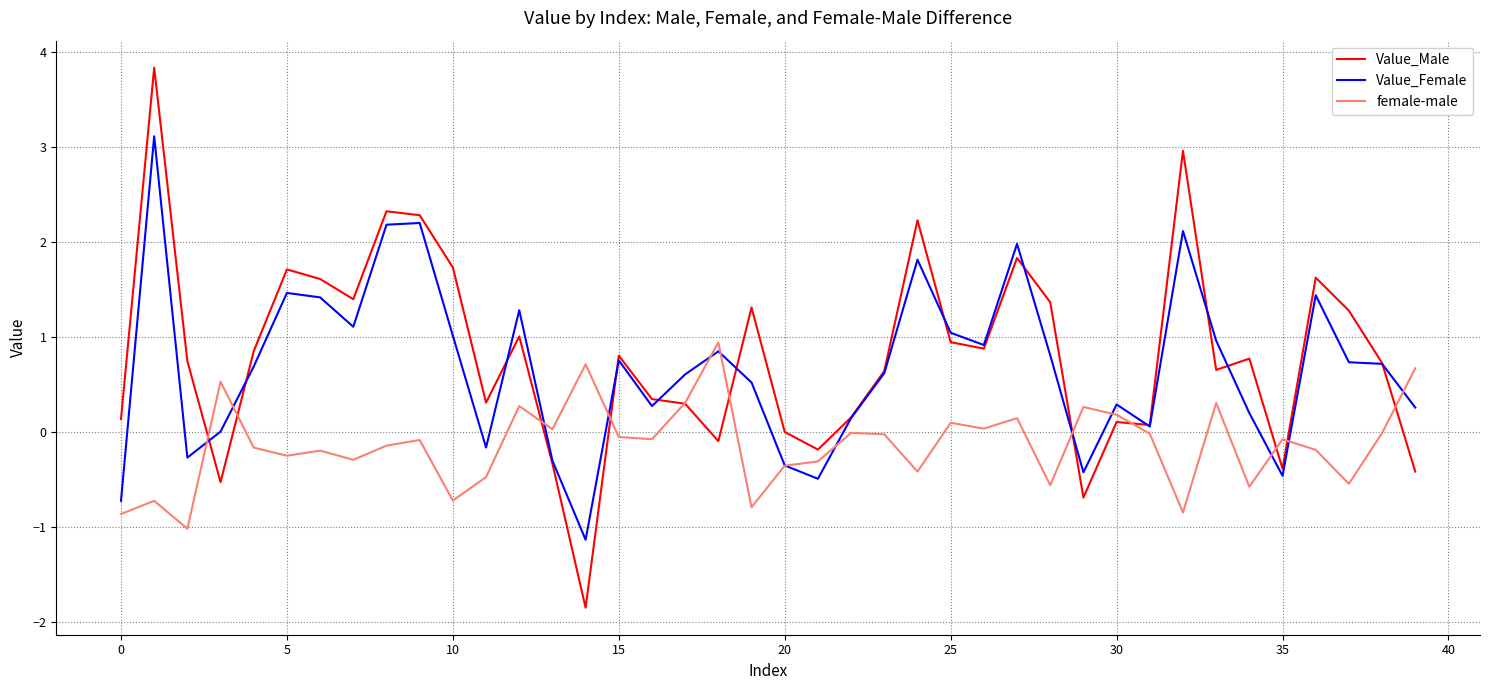

What is the smallest value displayed?

-1.8